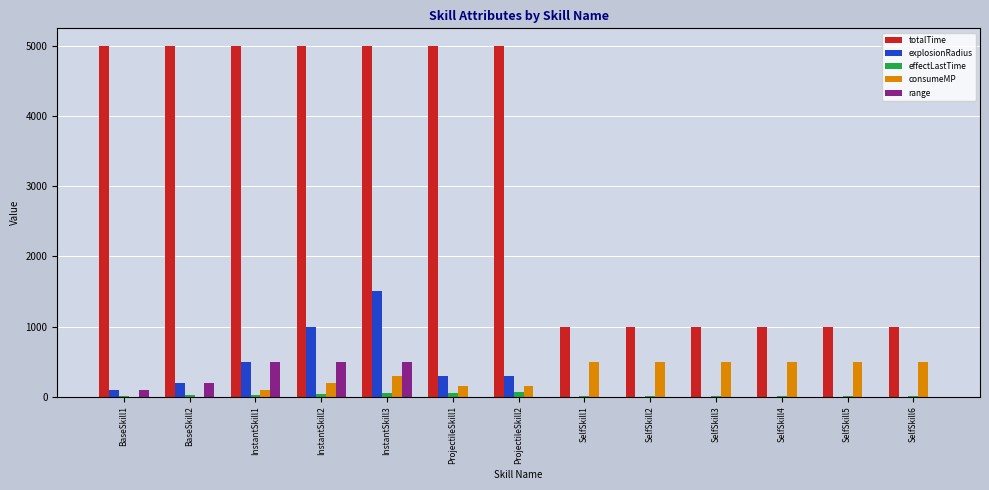

How many groups of bars are there?

13